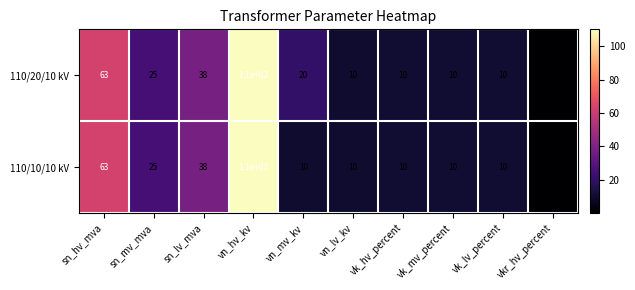

Where is 110/10/10 kV nearest to the value 55?

sn_hv_mva